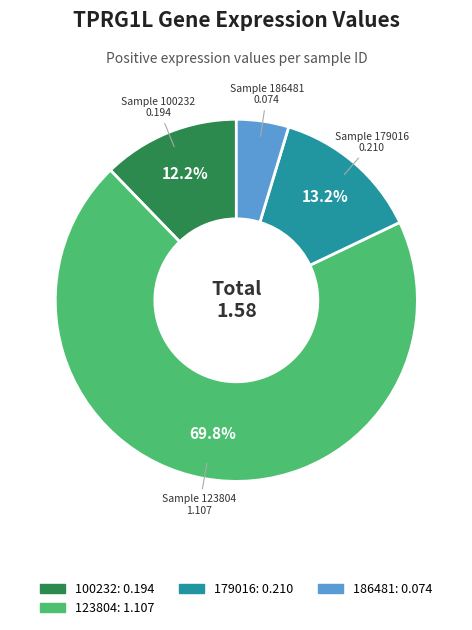

Is there a majority slice in this chart?

Yes